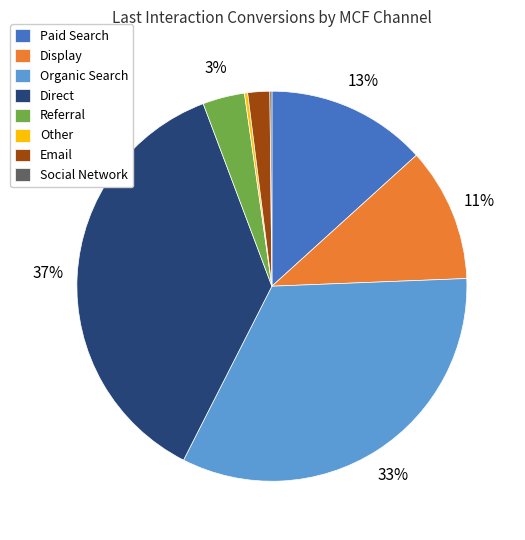

To the nearest percent, what percentage of the pie is Organic Search?

33%